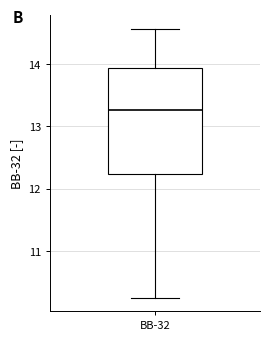

Read this box plot against the y-axis: the position of the median line, the range covered by the box, and the ends of both whiskers. The values are not printed on the chart, so give them approximately, as read against the axis.

median 13.3, box 12.2 to 13.9, whiskers 10.3 to 14.6